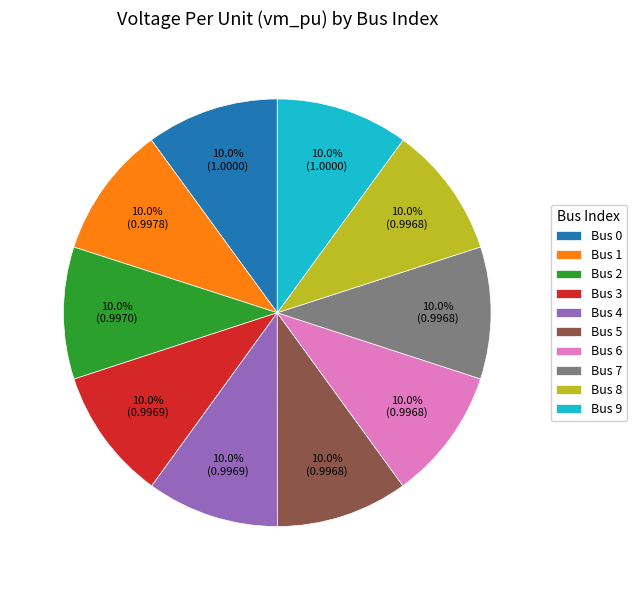

Combined, what portion of the pie is Bus 7 and Bus 9?

20.0%